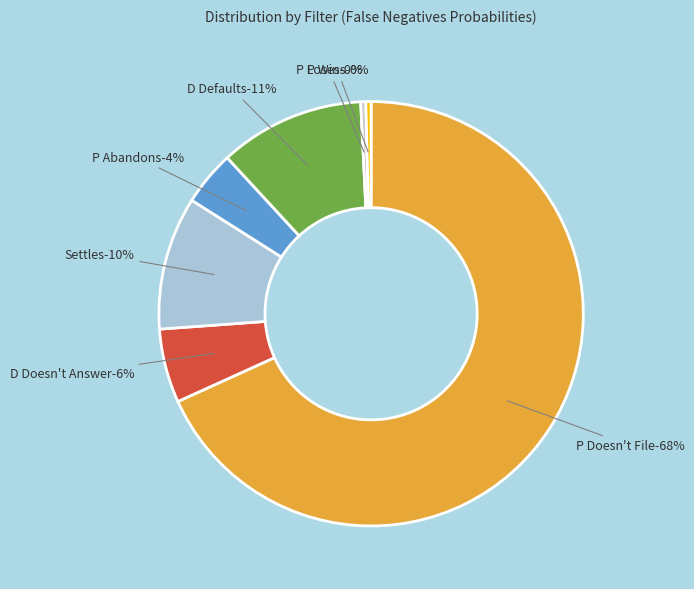

Combined, do P Wins and P Loses account for over 50%?

No